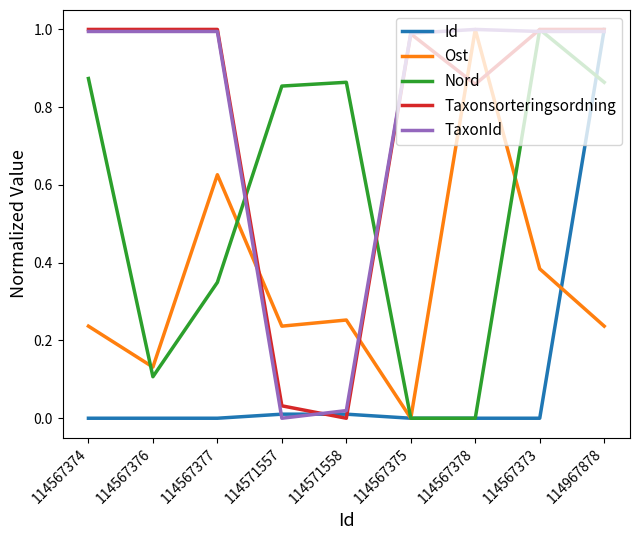

The value of Id at 114967878 is 1.0. True or false?

True